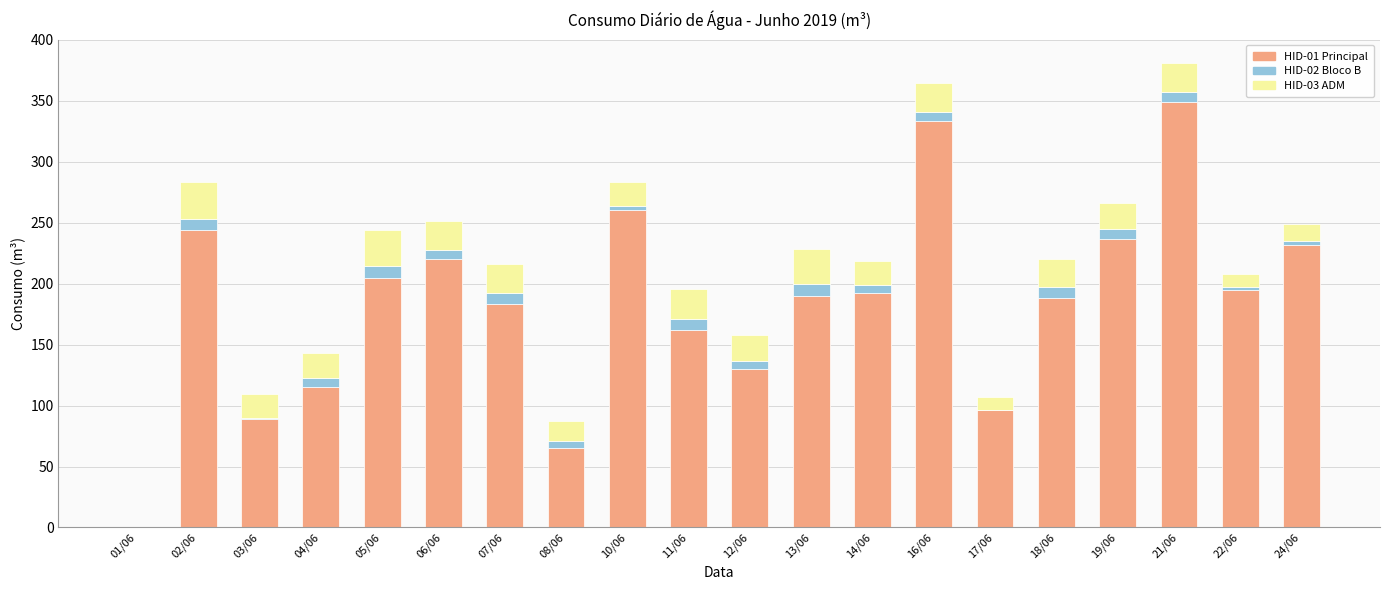

The value of HID-01 Principal at 19/06 is 78.2. True or false?

False